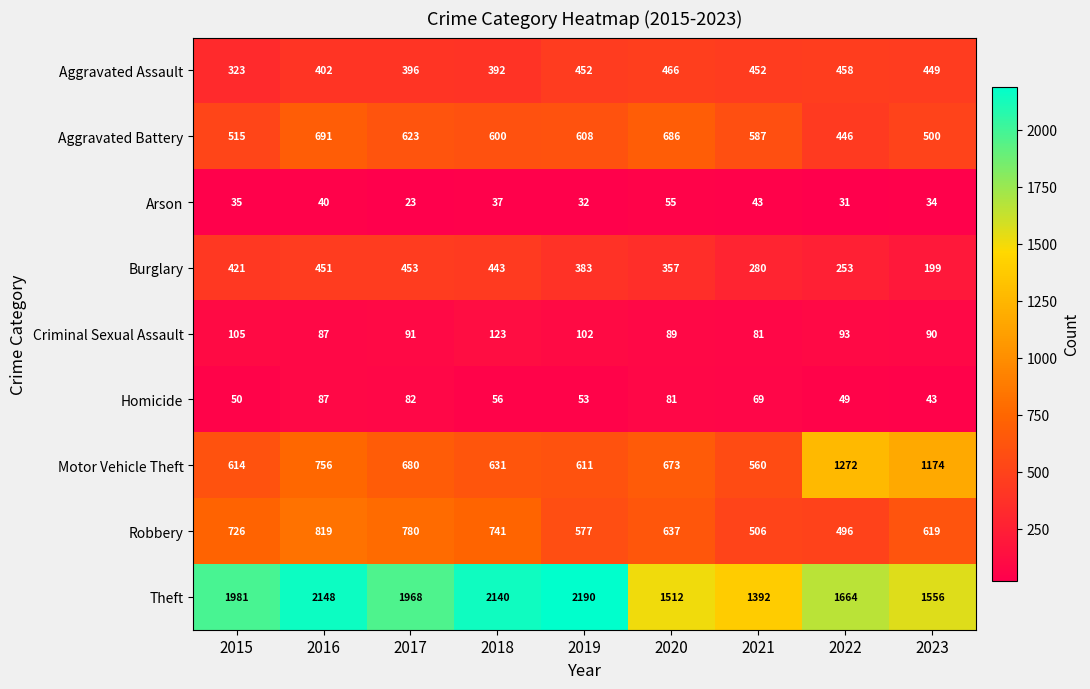

What is the maximum value shown in the chart?

2190